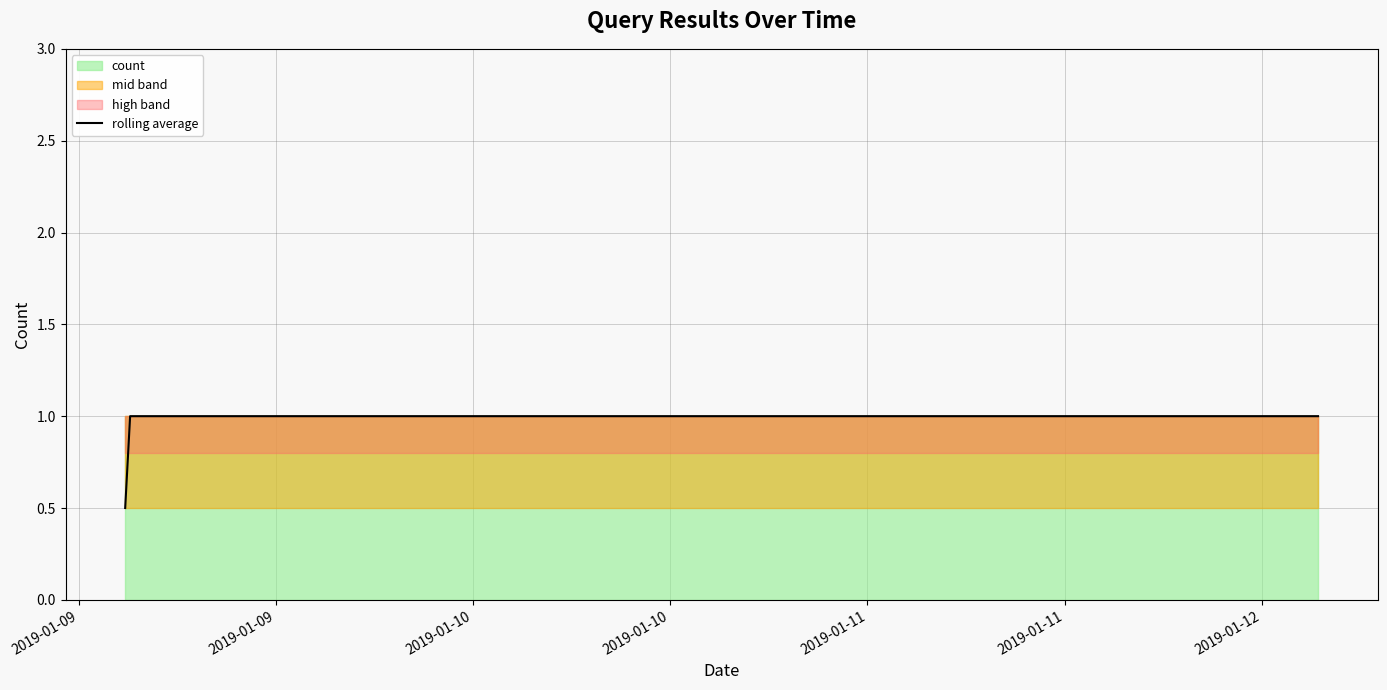

Between 2019-01-10 and 2019-01-10, which is larger?

2019-01-10